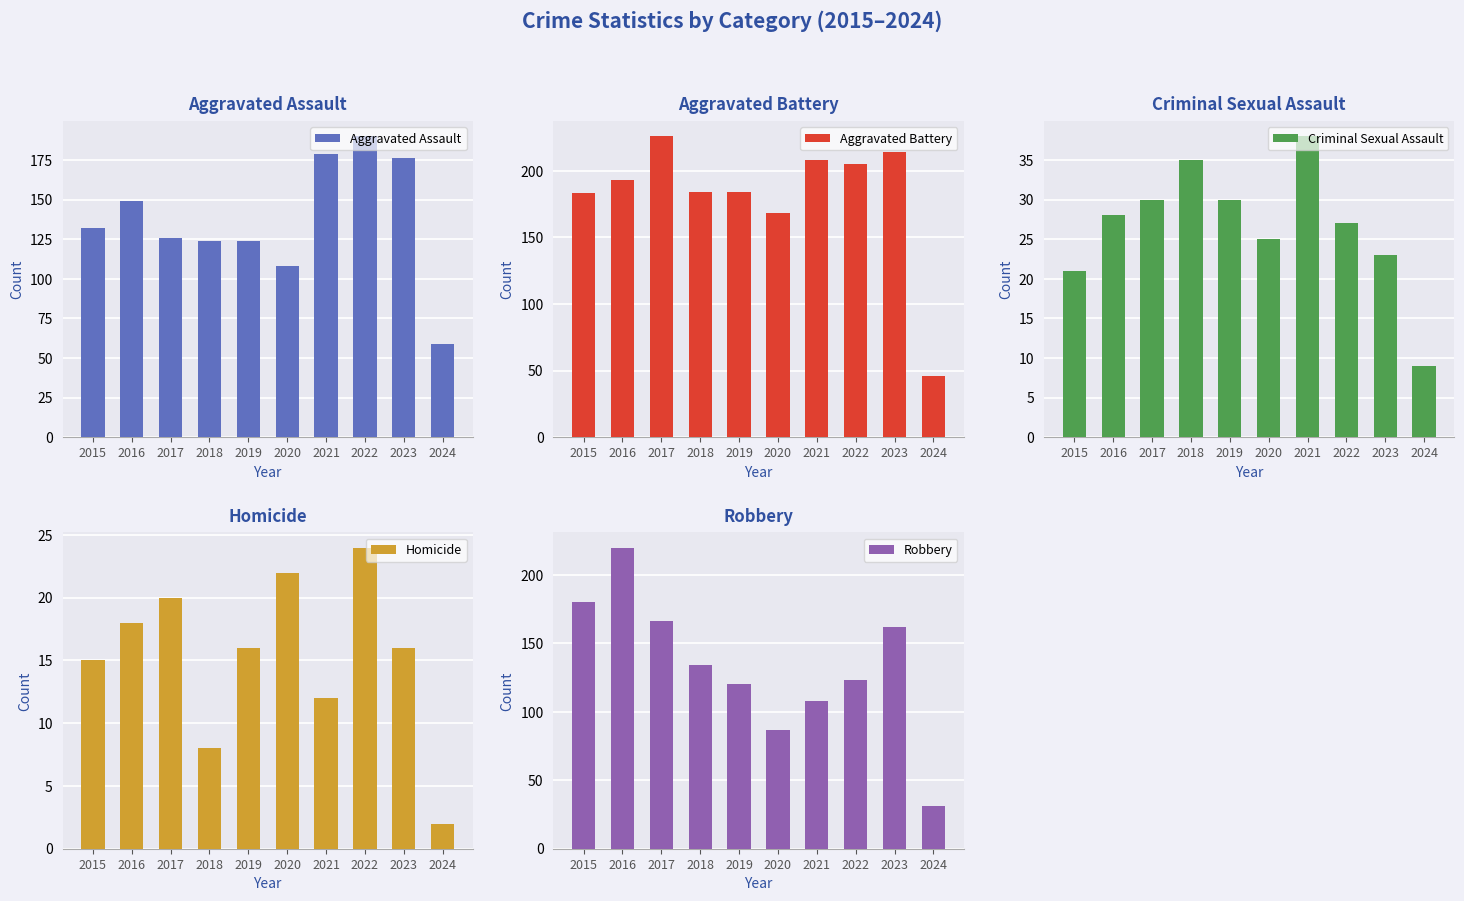

What is the approximate value of Aggravated Battery at 2015?

183